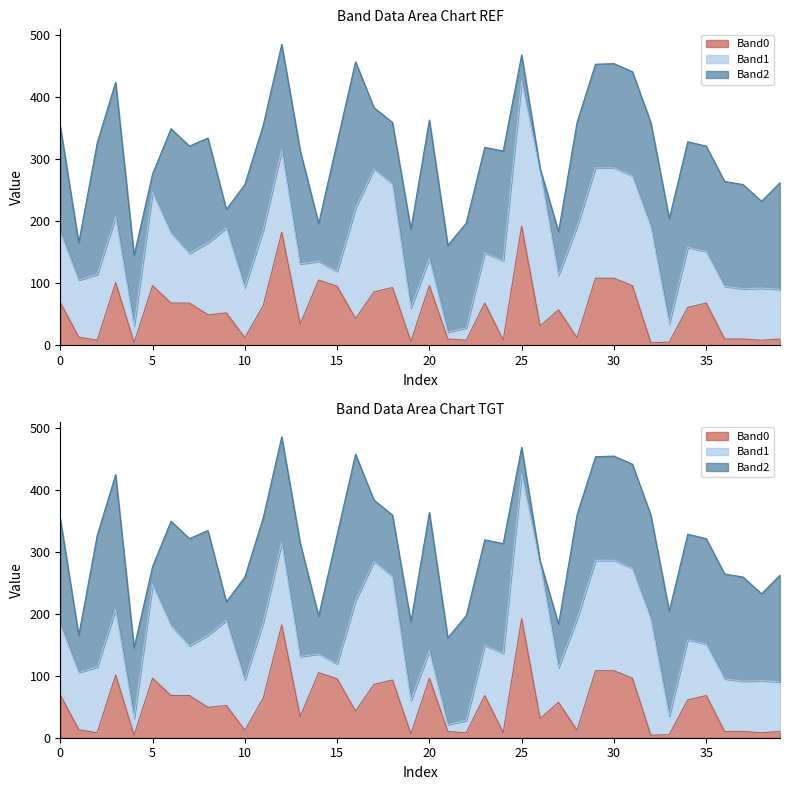

What is the value of the Band1 point at the 4th from the left?

106